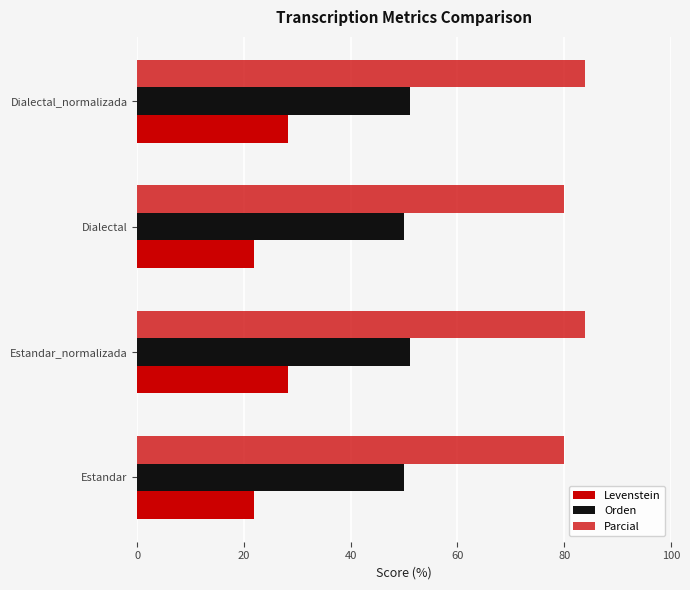

How many values in the Levenstein series exceed 28?

2